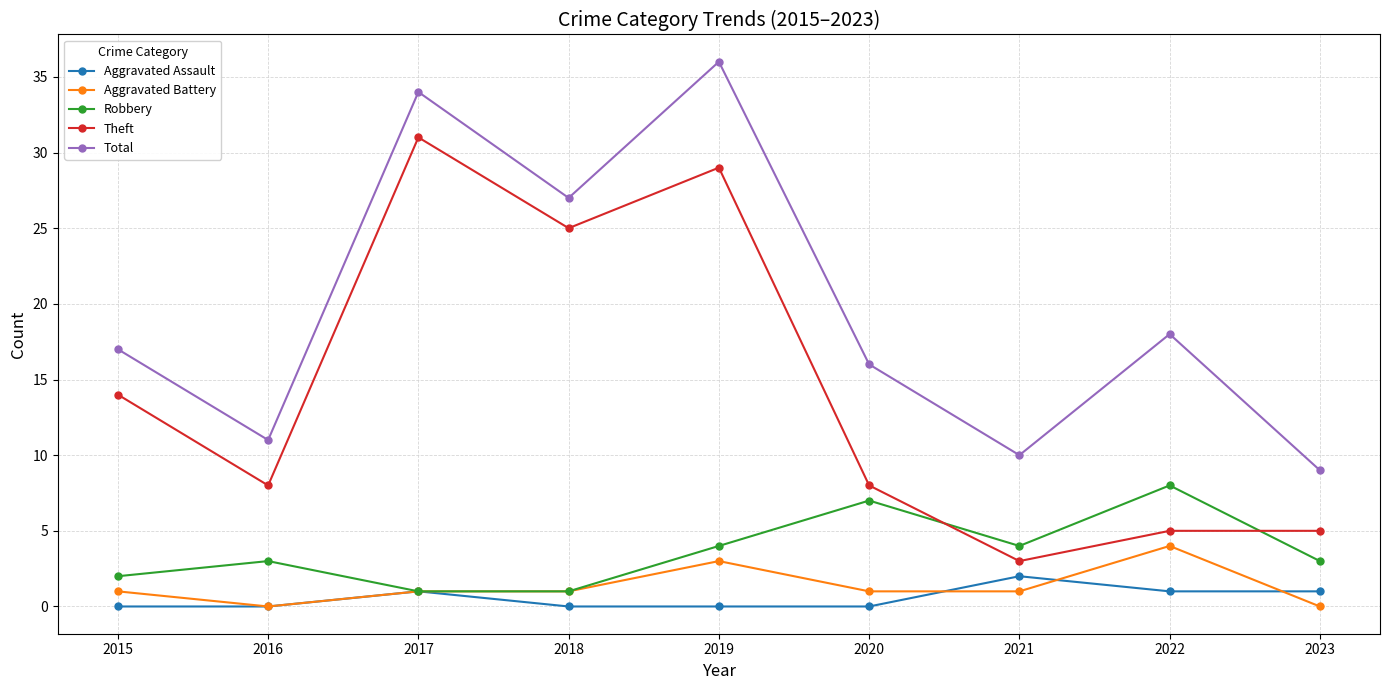

Read the Robbery value at 2019.

4